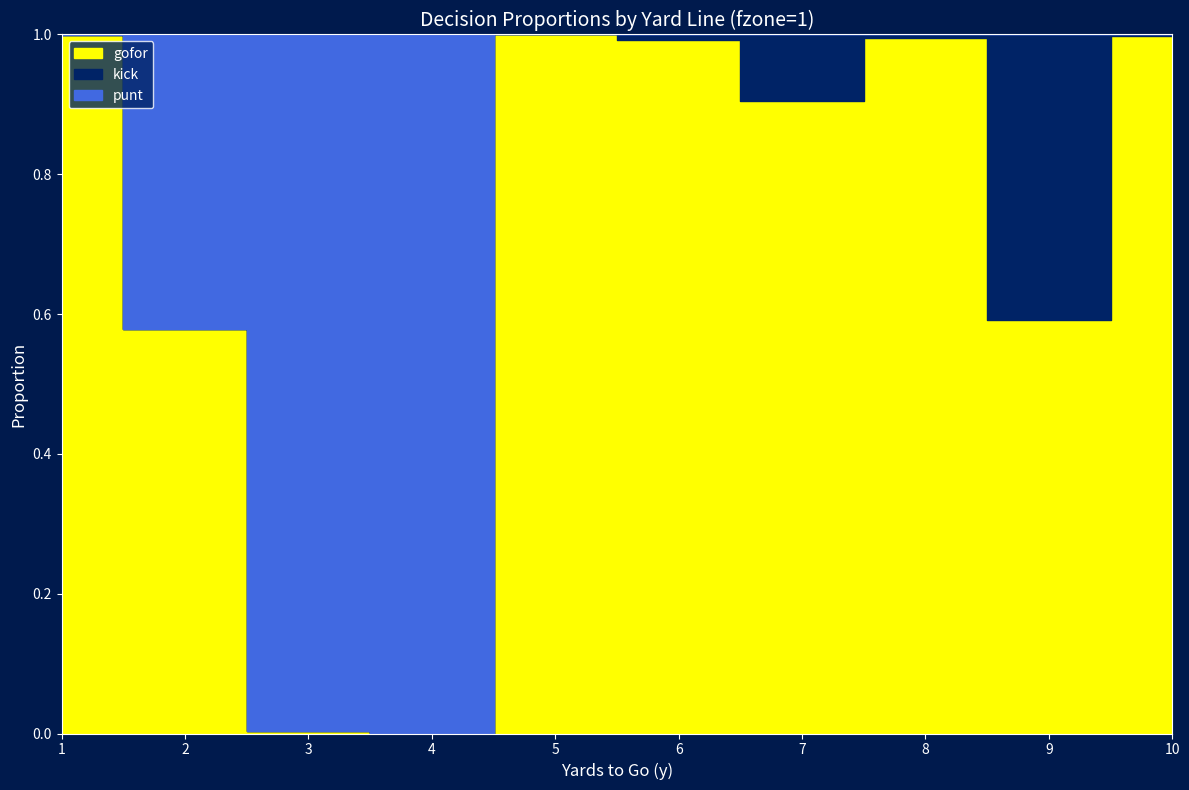

What is the sum of all punt values?

2.4